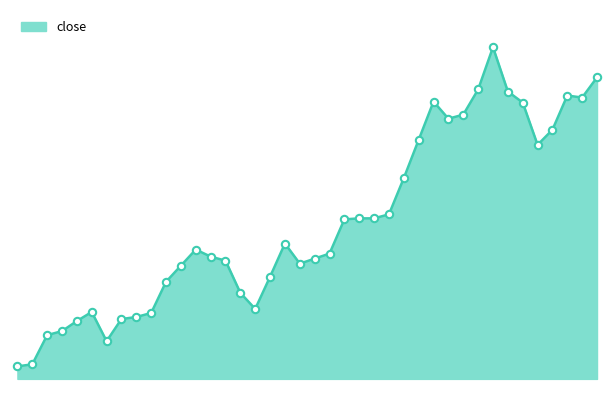

How many lines are shown in the chart?

1